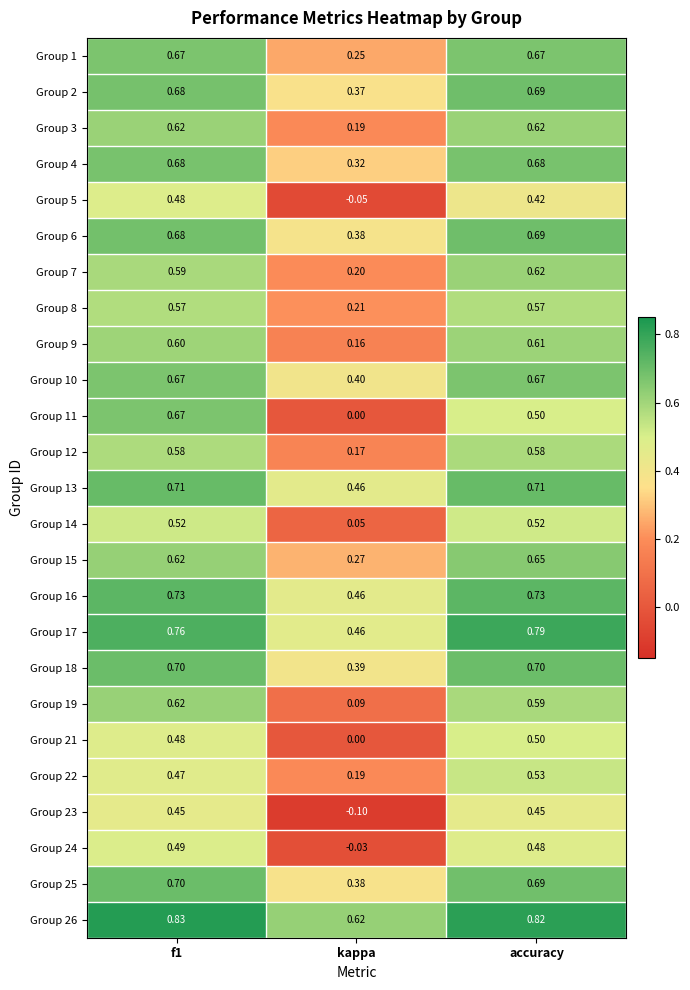

At which category does the chart reach its minimum across all series?

kappa